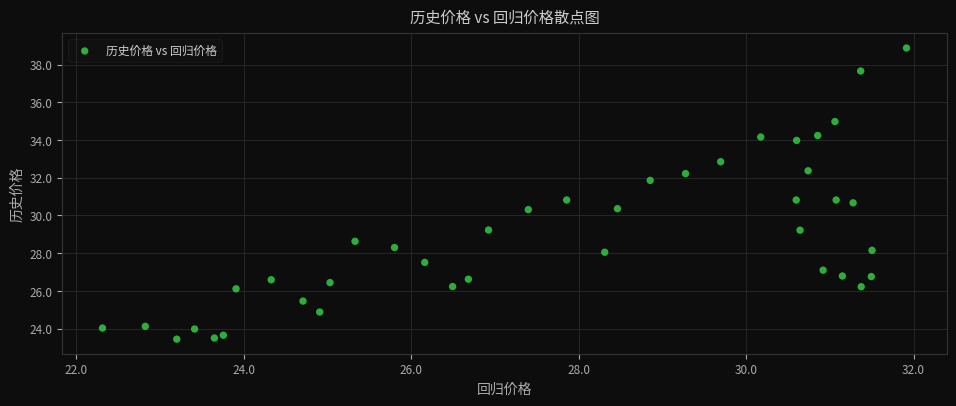

What is the range of X values (max minus min)?

9.6